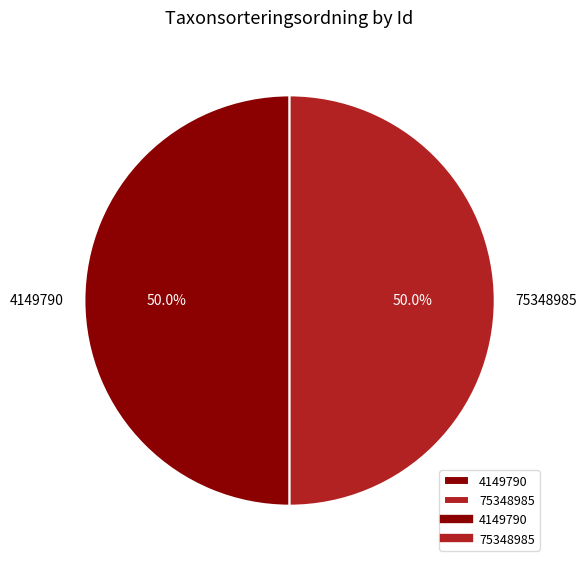

To the nearest percent, what portion does 75348985 represent?

50%